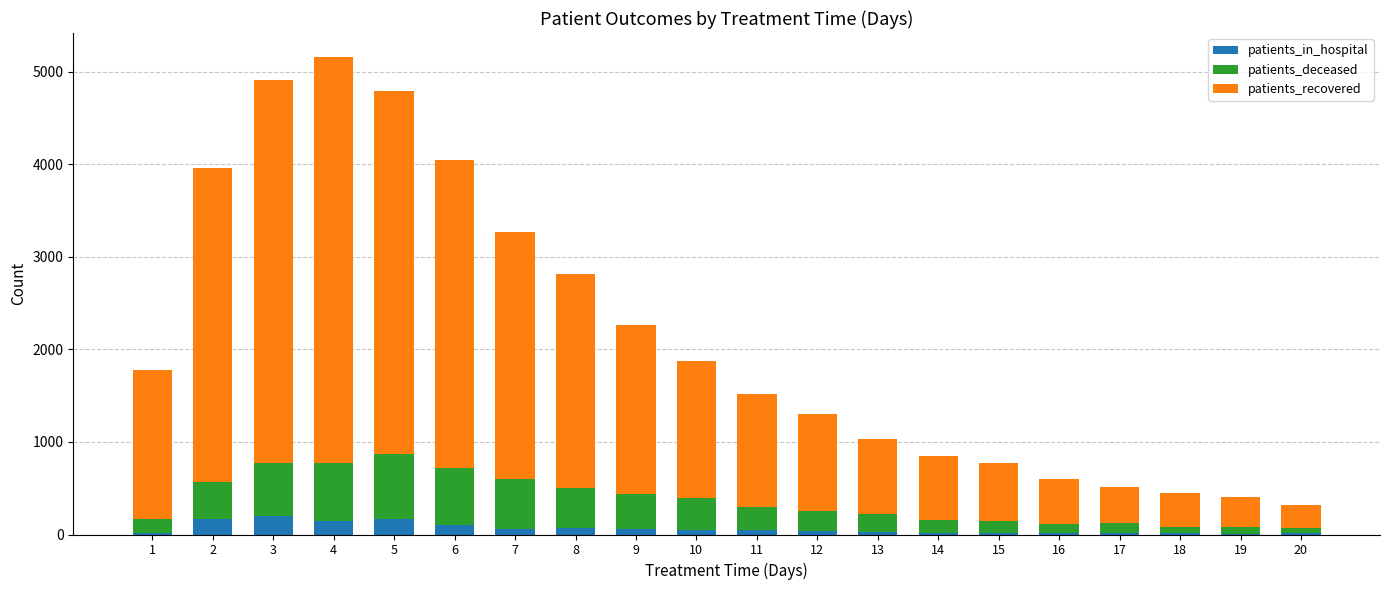

True or false: patients_in_hospital has a value of 148 at 4.

True